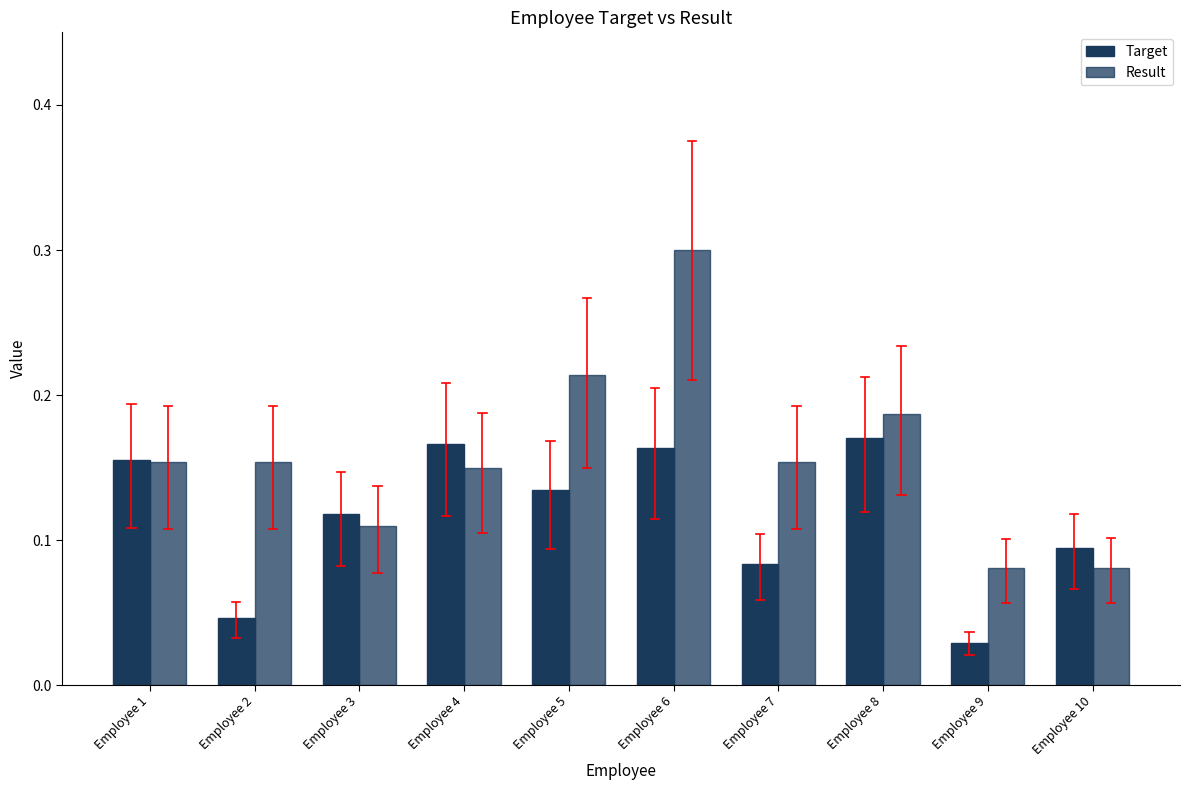

The Result series shows 0.0 at Employee 3. True or false?

False